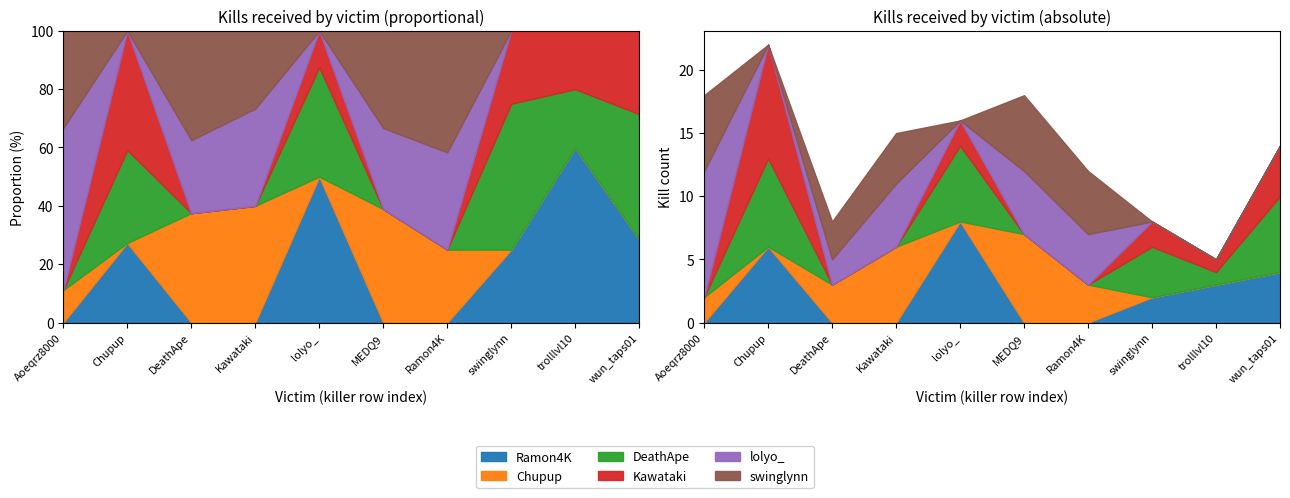

Reading left to right, list all the values displayed in this chart.

Ramon4K: Aoeqrz8000=0	Chupup=6	DeathApe=0	Kawataki=0	lolyo_=8	MEDQ9=0	Ramon4K=0	swinglynn=2	trolllvl10=3	wun_taps01=4
Chupup: Aoeqrz8000=2	Chupup=0	DeathApe=3	Kawataki=6	lolyo_=0	MEDQ9=7	Ramon4K=3	swinglynn=0	trolllvl10=0	wun_taps01=0
DeathApe: Aoeqrz8000=0	Chupup=7	DeathApe=0	Kawataki=0	lolyo_=6	MEDQ9=0	Ramon4K=0	swinglynn=4	trolllvl10=1	wun_taps01=6
Kawataki: Aoeqrz8000=0	Chupup=9	DeathApe=0	Kawataki=0	lolyo_=2	MEDQ9=0	Ramon4K=0	swinglynn=2	trolllvl10=1	wun_taps01=4
lolyo_: Aoeqrz8000=10	Chupup=0	DeathApe=2	Kawataki=5	lolyo_=0	MEDQ9=5	Ramon4K=4	swinglynn=0	trolllvl10=0	wun_taps01=0
swinglynn: Aoeqrz8000=6	Chupup=0	DeathApe=3	Kawataki=4	lolyo_=0	MEDQ9=6	Ramon4K=5	swinglynn=0	trolllvl10=0	wun_taps01=0